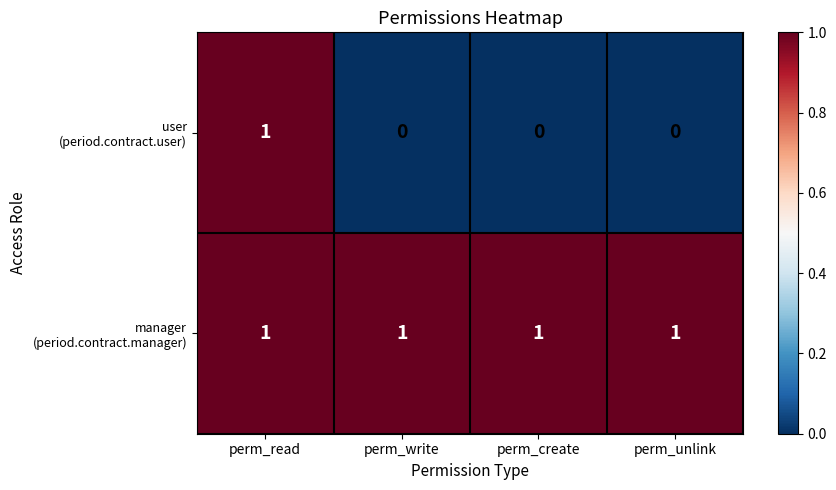

At which category is the sum across all series the highest?

perm_read